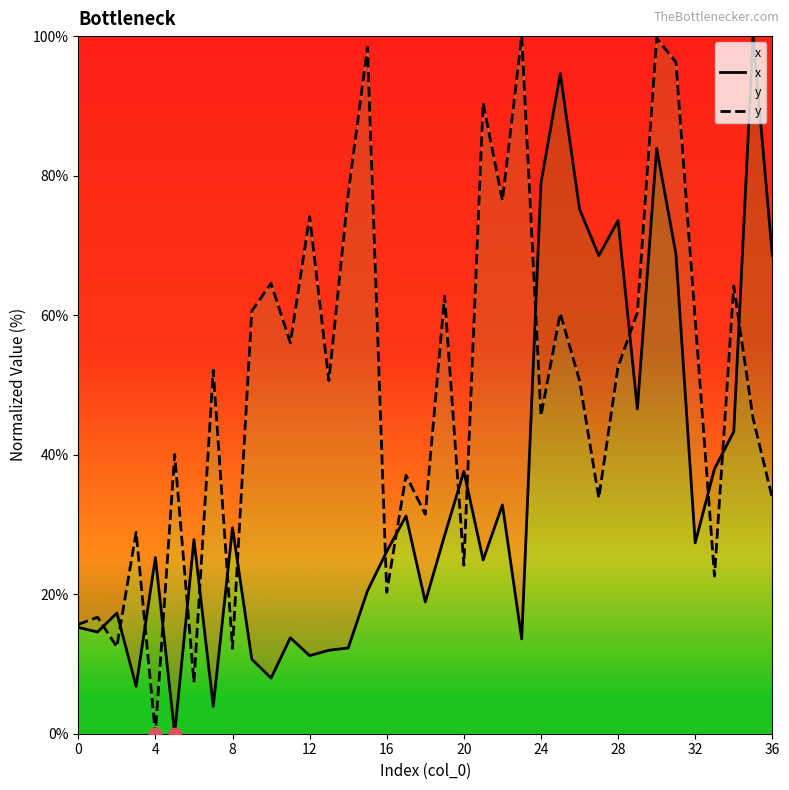

Which series reaches the minimum Y coordinate?

x